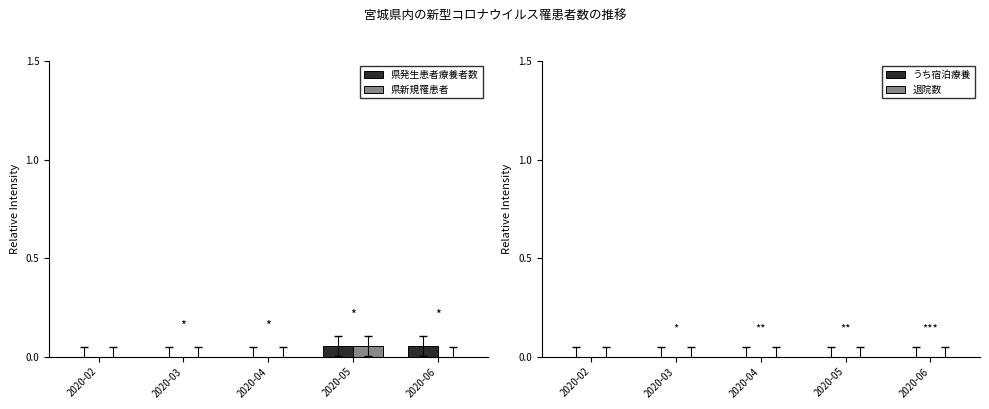

Which category has the highest value in the 県新規罹患者 series?

2020-05